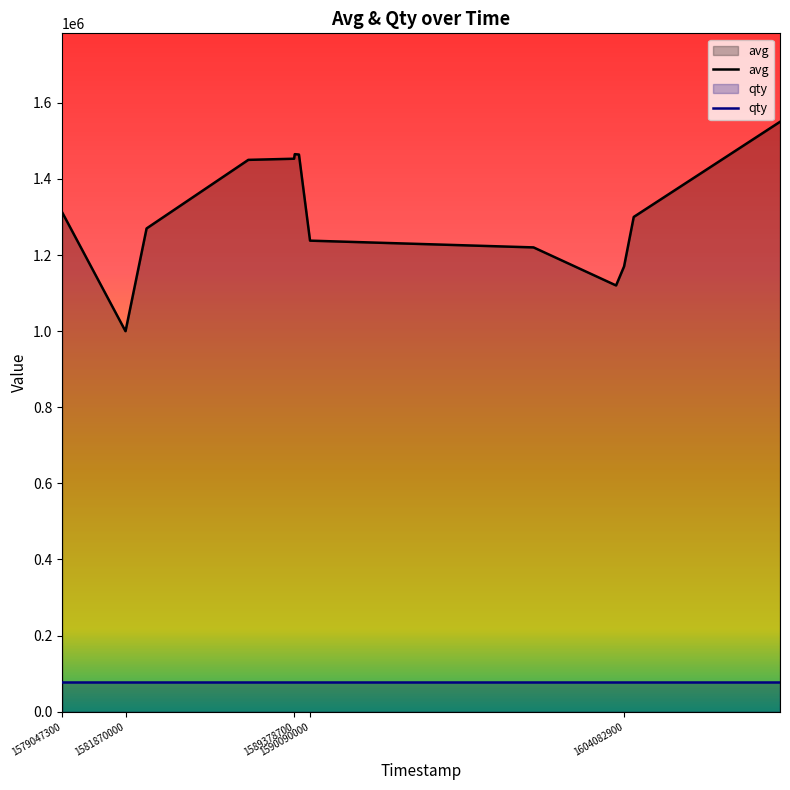

How many interior local valleys (lower than both neighbors) does the data have?

1